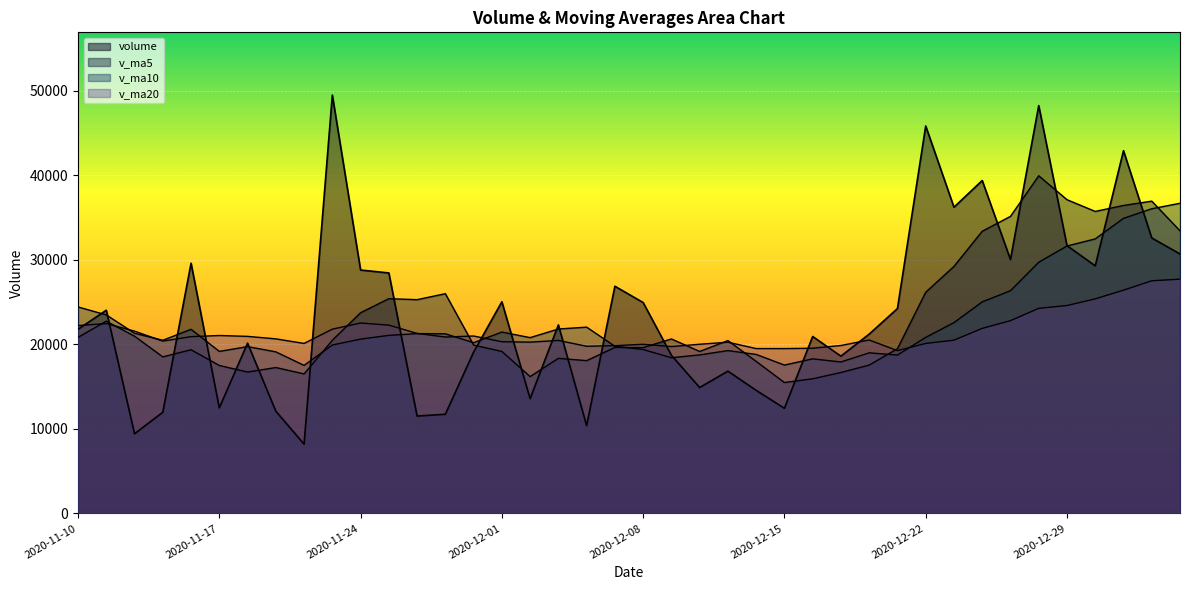

What is the value of the v_ma20 point at the 12th from the left?

20520.8